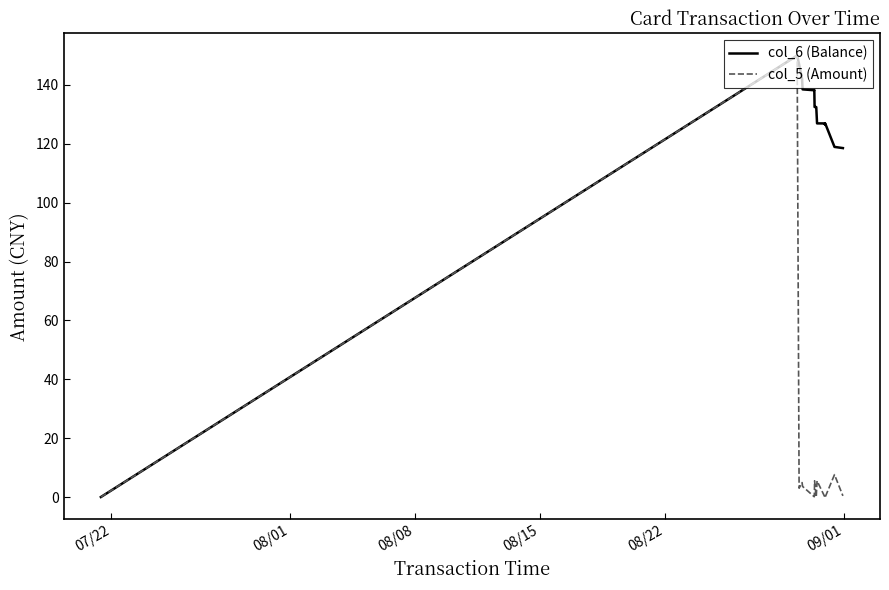

List the series in order of their overall mean, lowest first.

col_5 (Amount), col_6 (Balance)